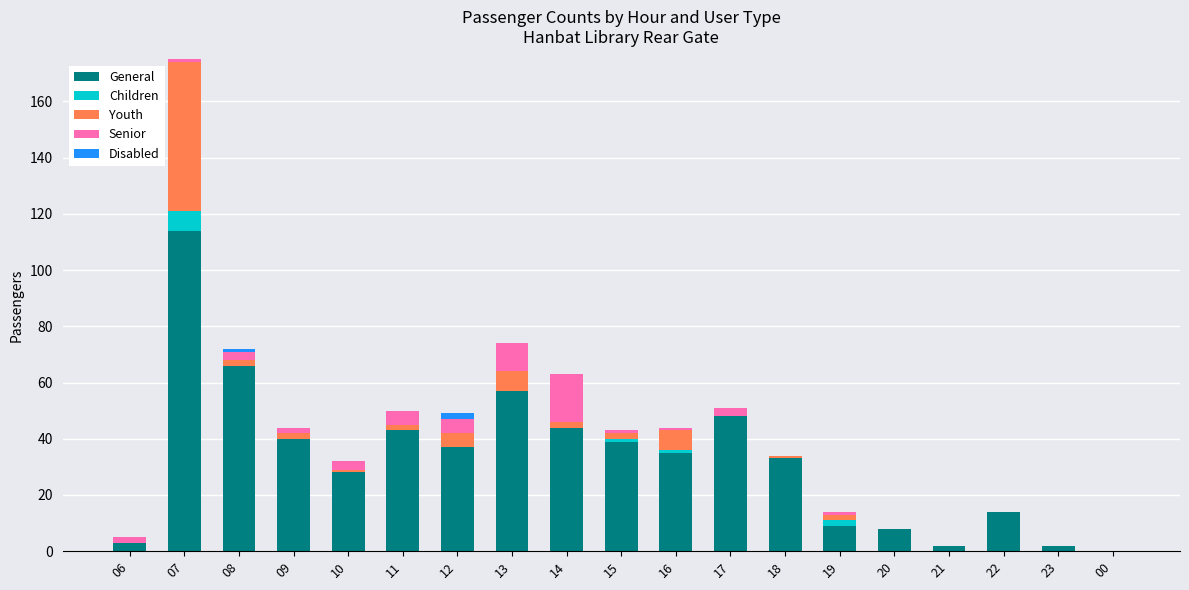

Are the bars grouped side by side (vs. stacked)?

No